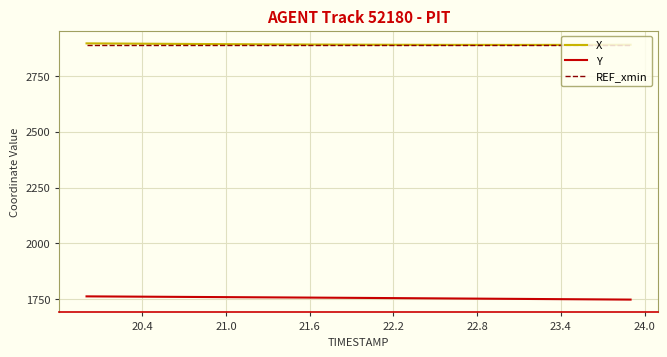

True or false: X and Y intersect in this chart.

False